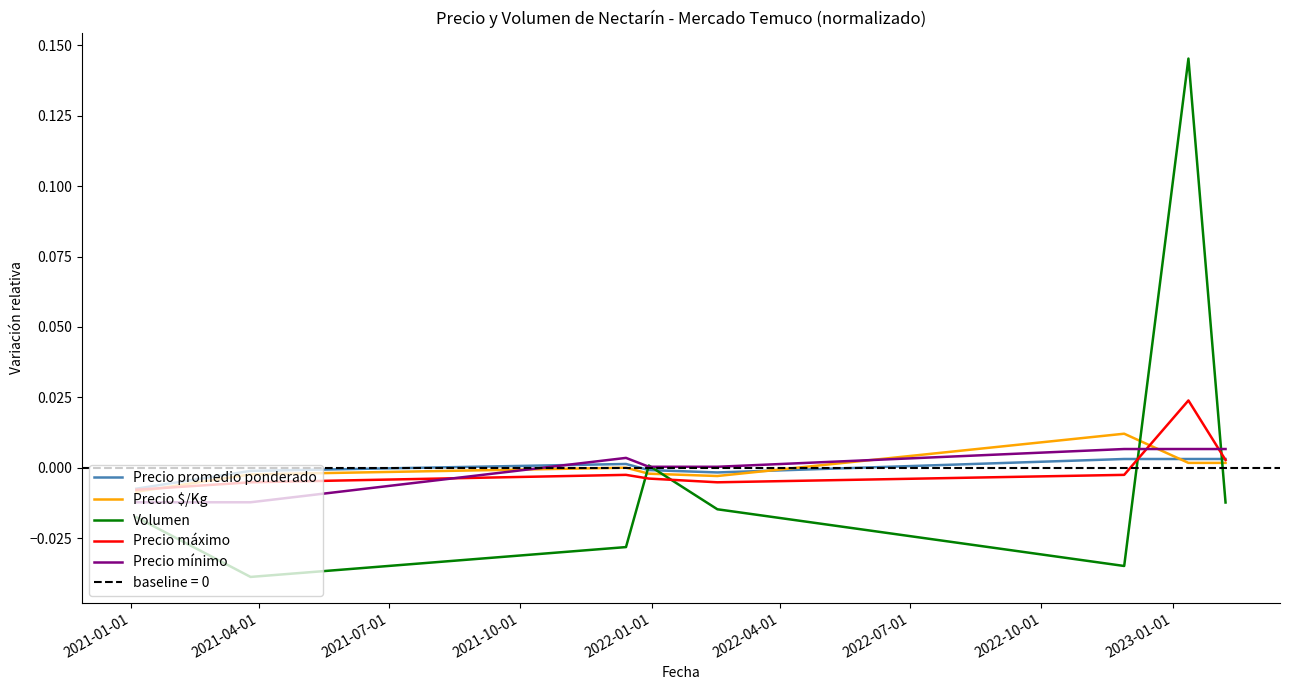

True or false: Volumen has more than 1 interior local peaks.

True